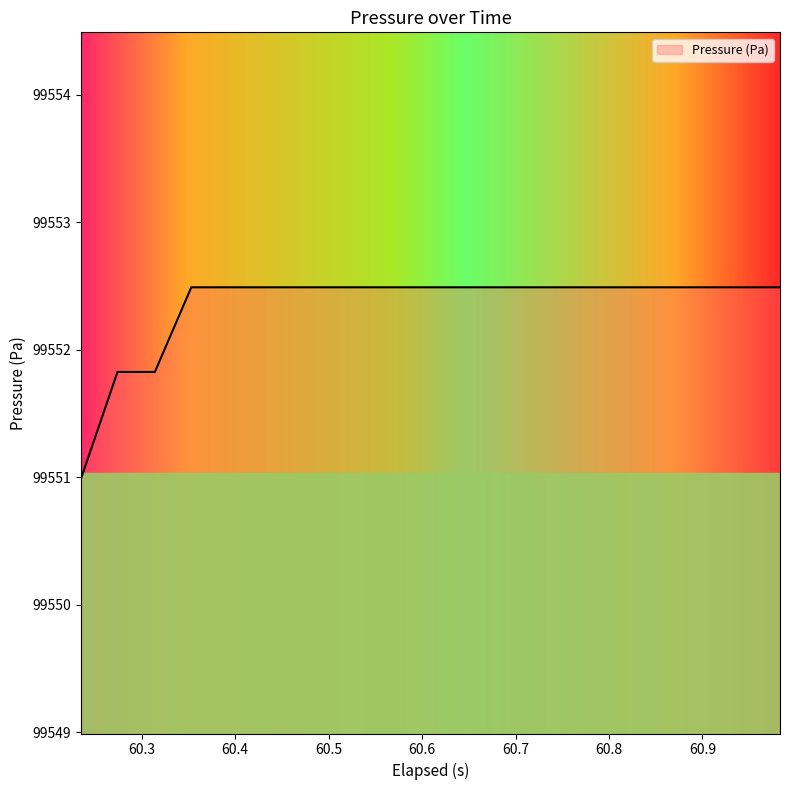

What is the minimum value shown in the chart?

99551.0